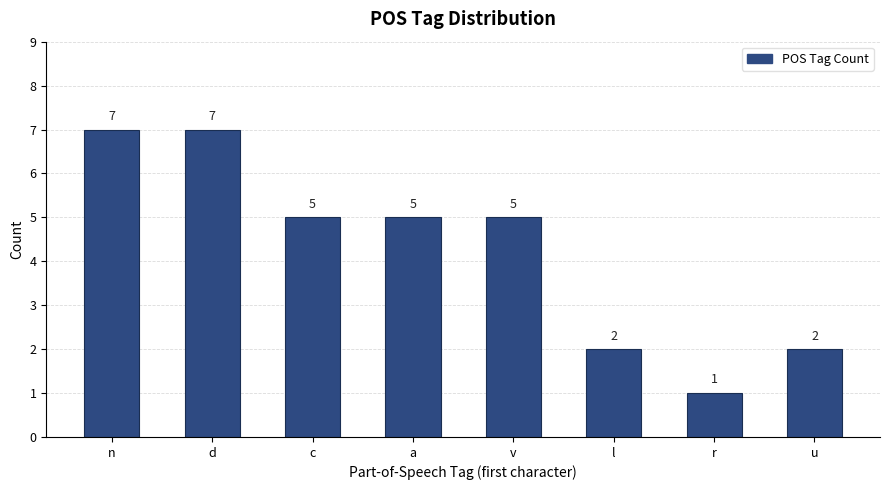

Does the chart contain any negative values?

No